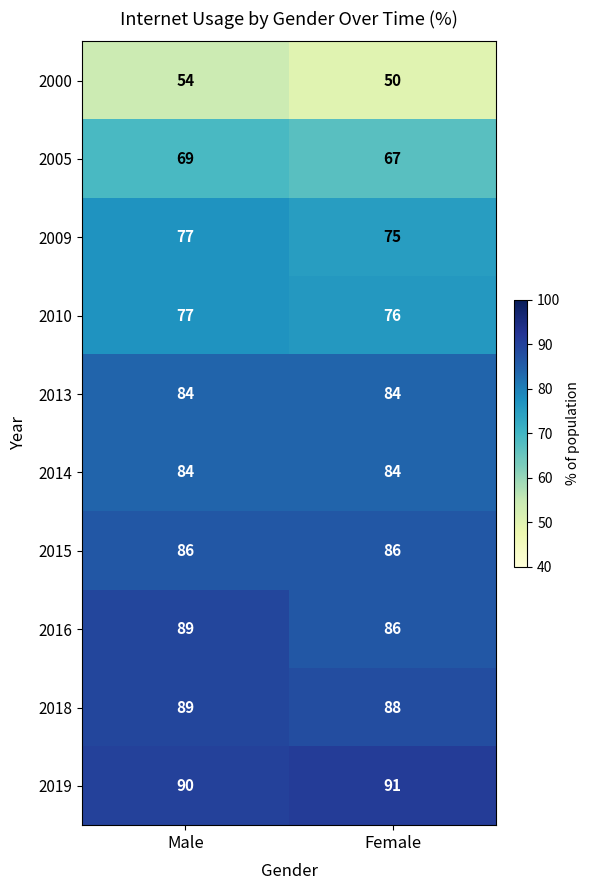

Read the 2000 value at Male.

54